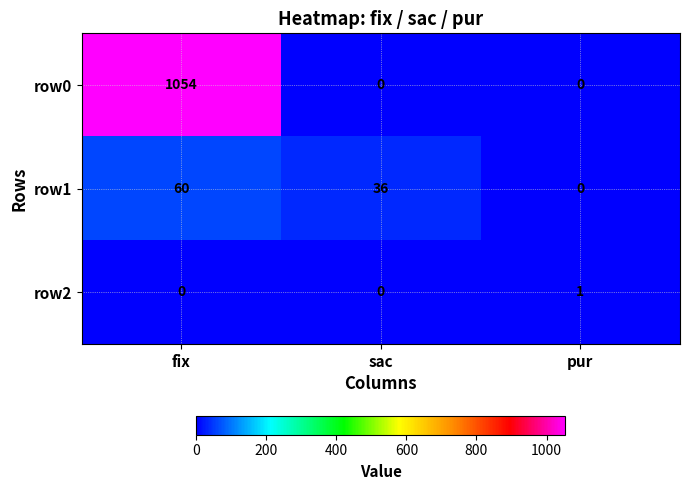

How many series are shown in this chart?

3